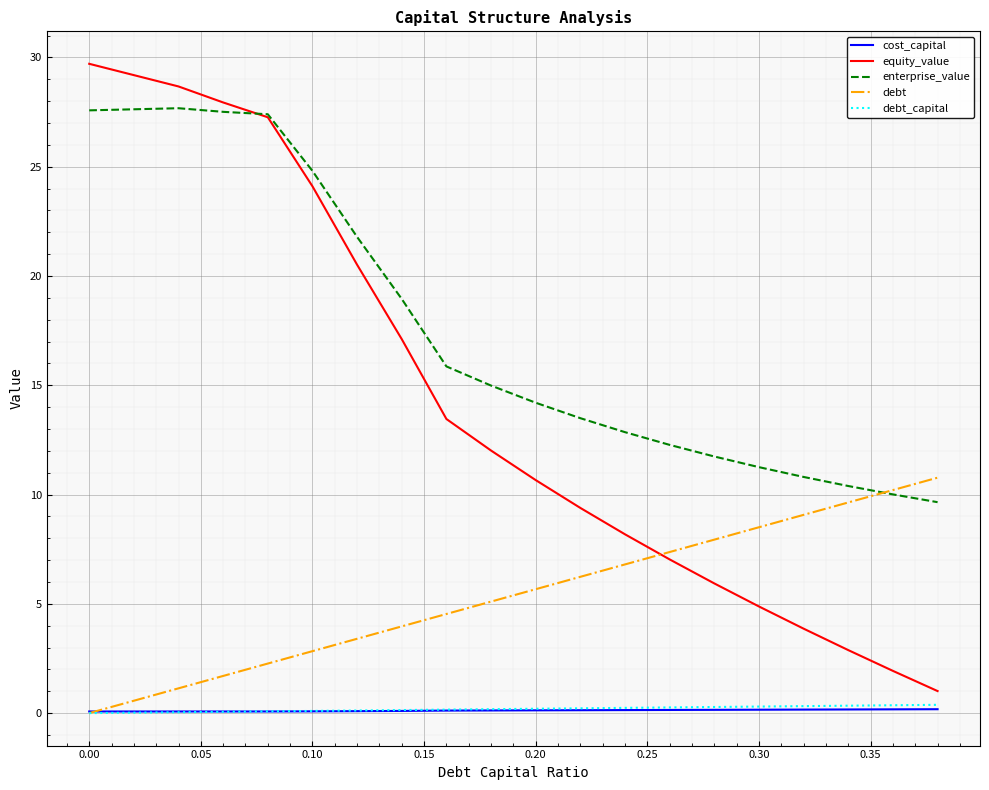

True or false: enterprise_value and cost_capital cross at least once.

False